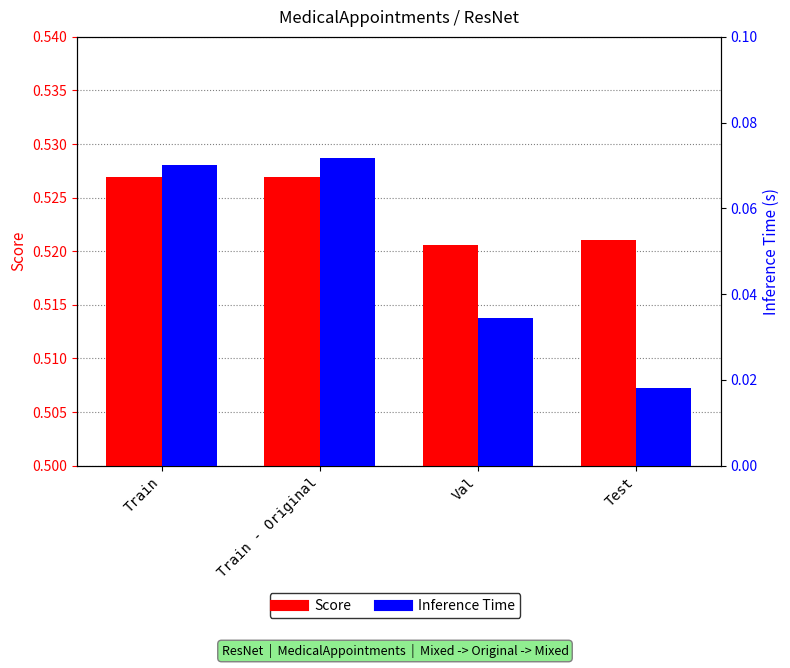

What position from the right is Val?

2